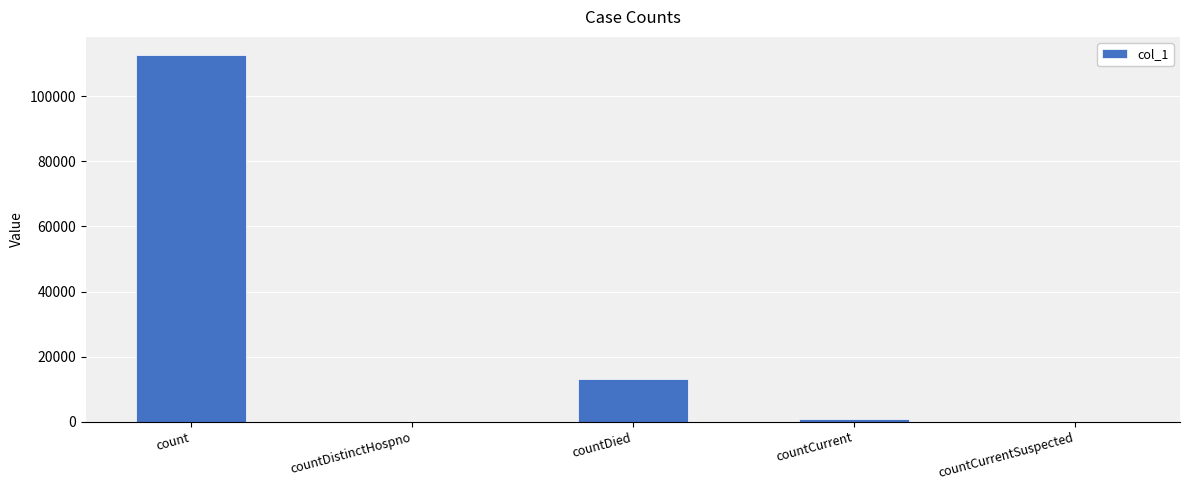

Reading left to right, list all the values displayed in this chart.

112660	0	13167	919	0